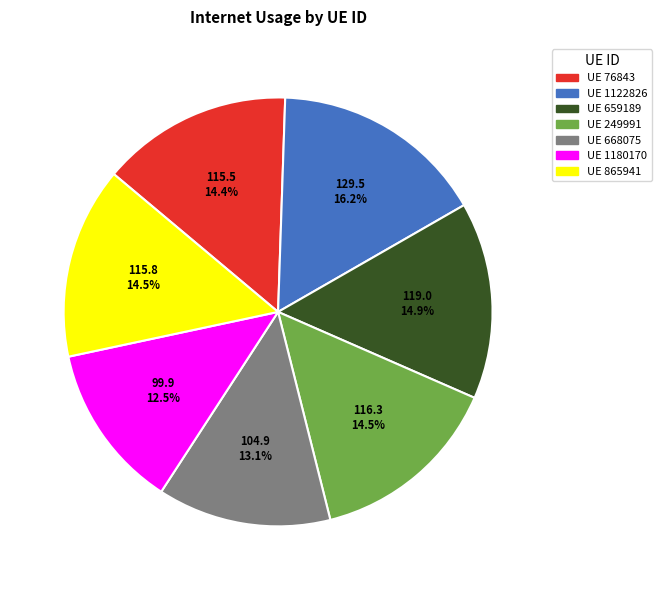

Is the sum of UE 76843 and UE 249991 greater than half?

No